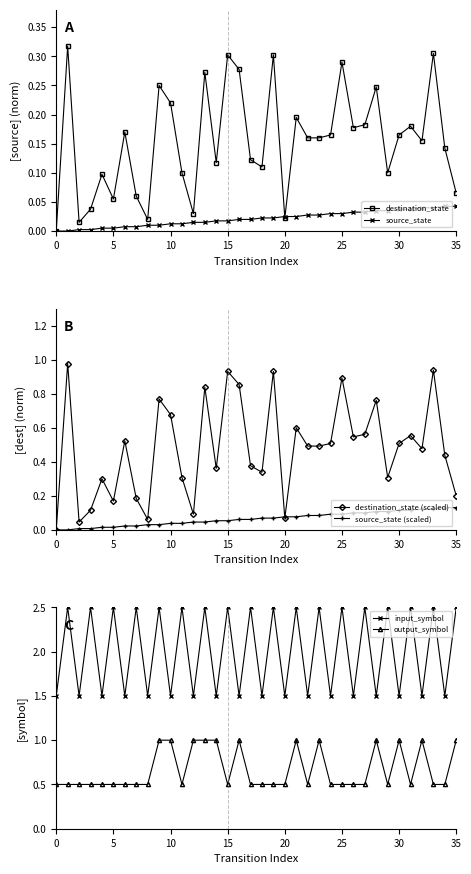

Is it true that destination_state (scaled) equals 0.5 at 24?

True